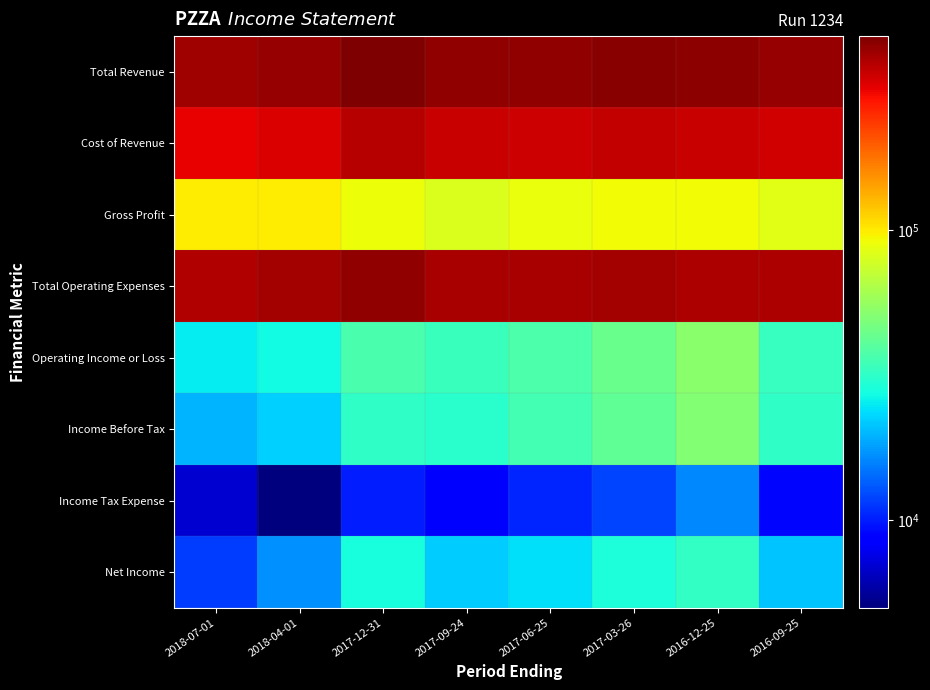

At 2016-09-25, list the series in order from largest to smallest.

Total Revenue, Total Operating Expenses, Cost of Revenue, Gross Profit, Operating Income or Loss, Income Before Tax, Net Income, Income Tax Expense